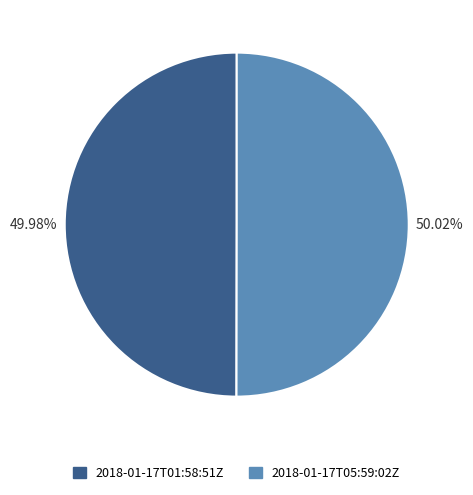

Do 2018-01-17T01:58:51Z and 2018-01-17T05:59:02Z together represent more than half of the pie?

Yes